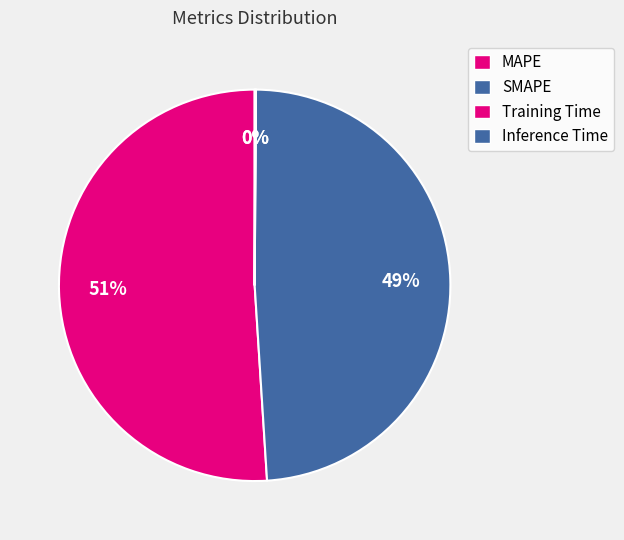

True or false: SMAPE accounts for 49% of the total.

True